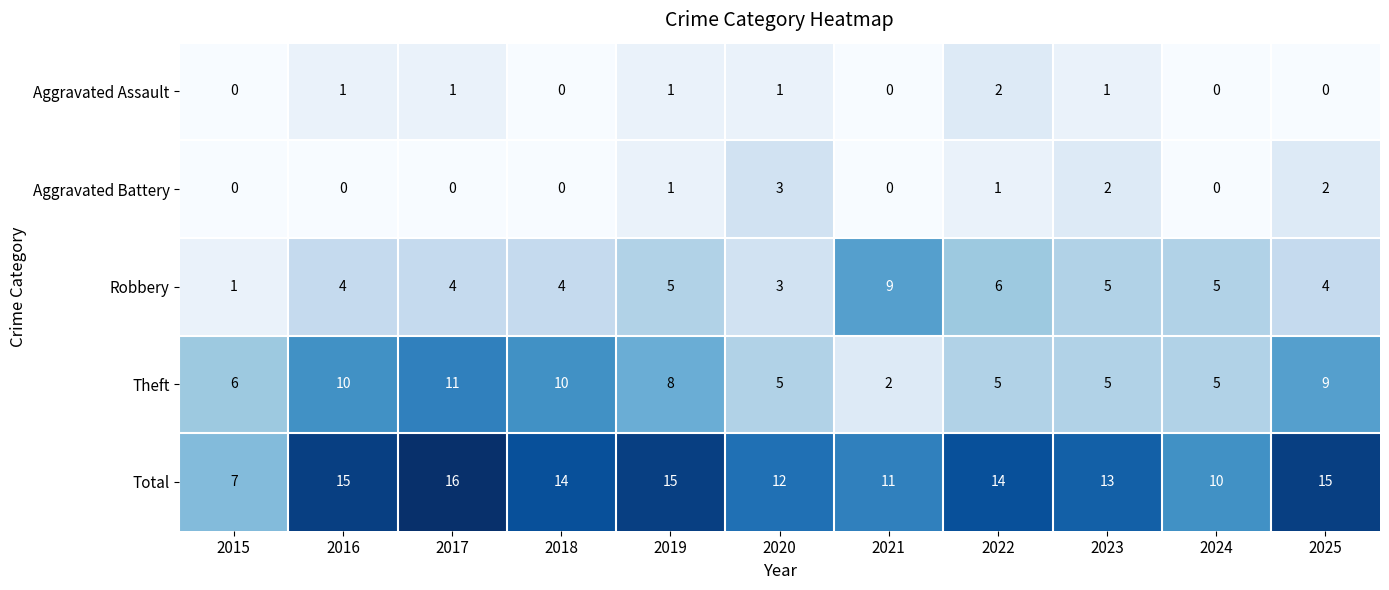

At how many categories does at least one series exceed 3?

11